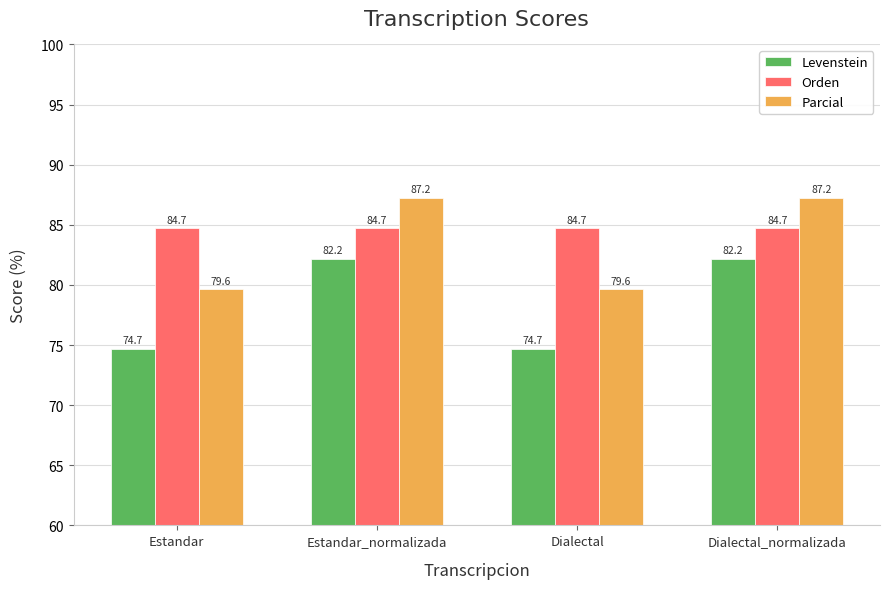

Where does the Parcial series first go above 87?

Estandar_normalizada